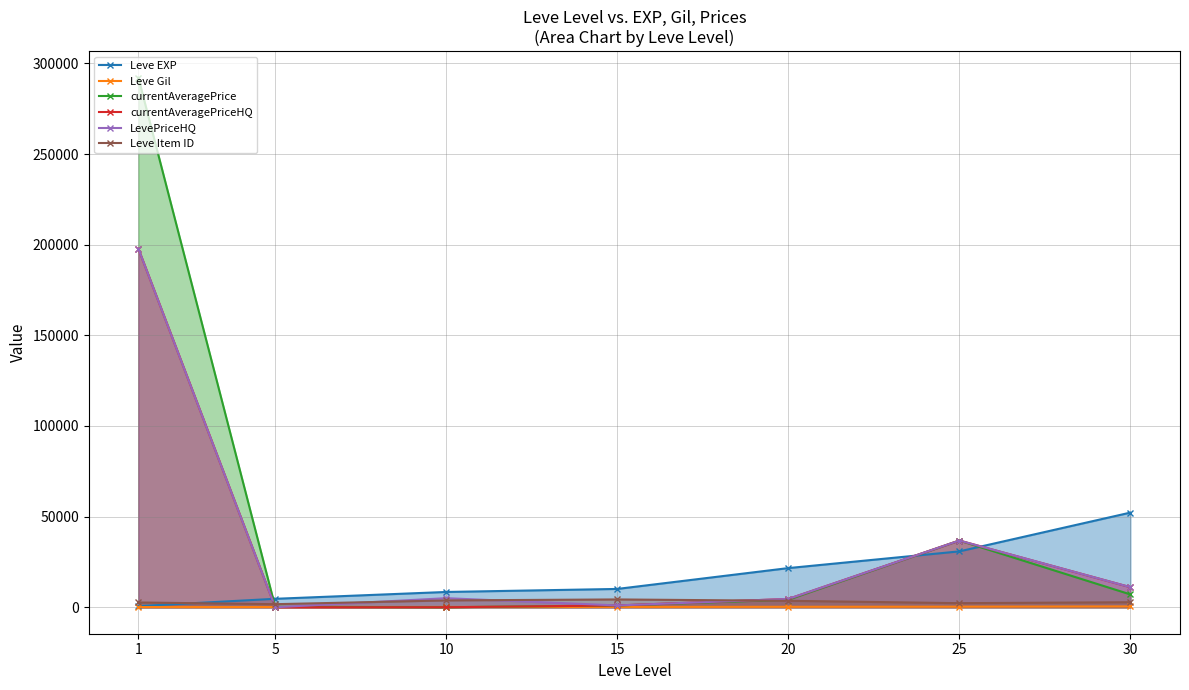

Rank the series at 5 from lowest to highest value.

currentAveragePriceHQ, LevePriceHQ, Leve Gil, currentAveragePrice, Leve Item ID, Leve EXP